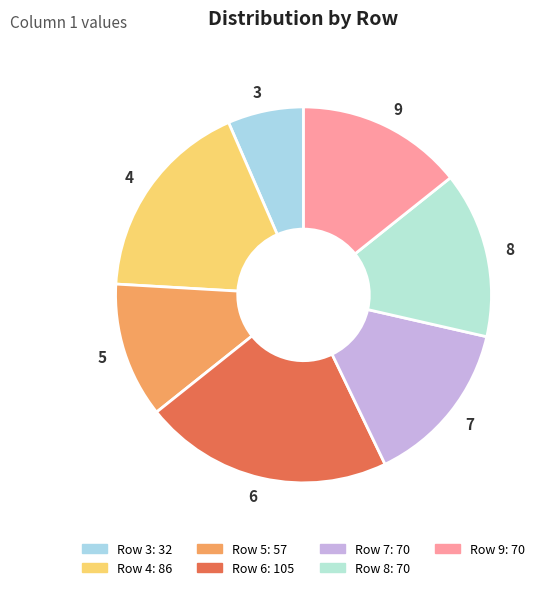

Does 8 represent more than half of the total?

No